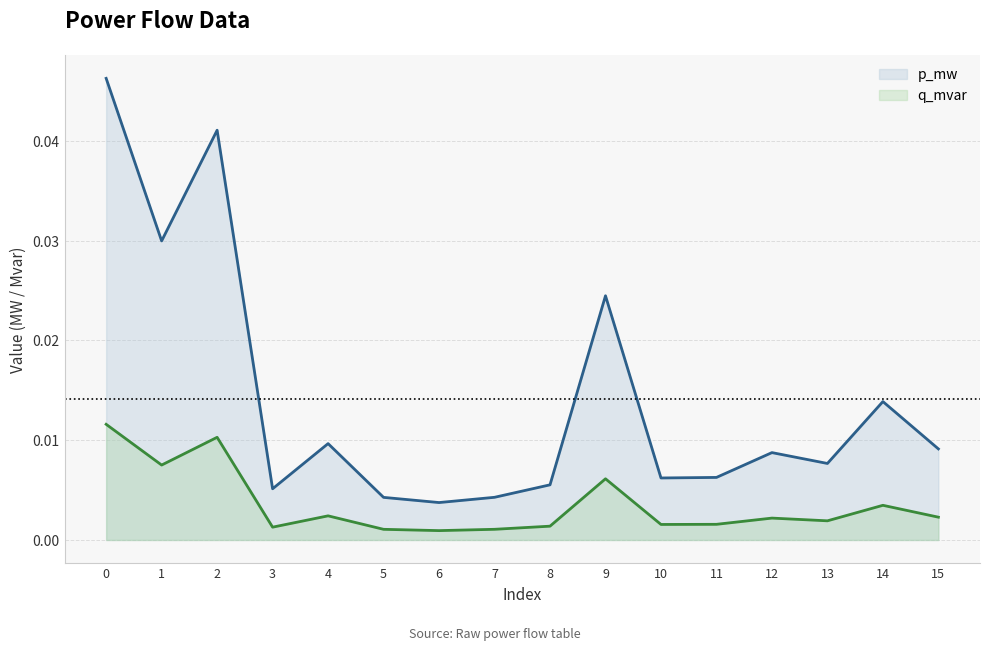

Between 11 and 1, which is larger?

1